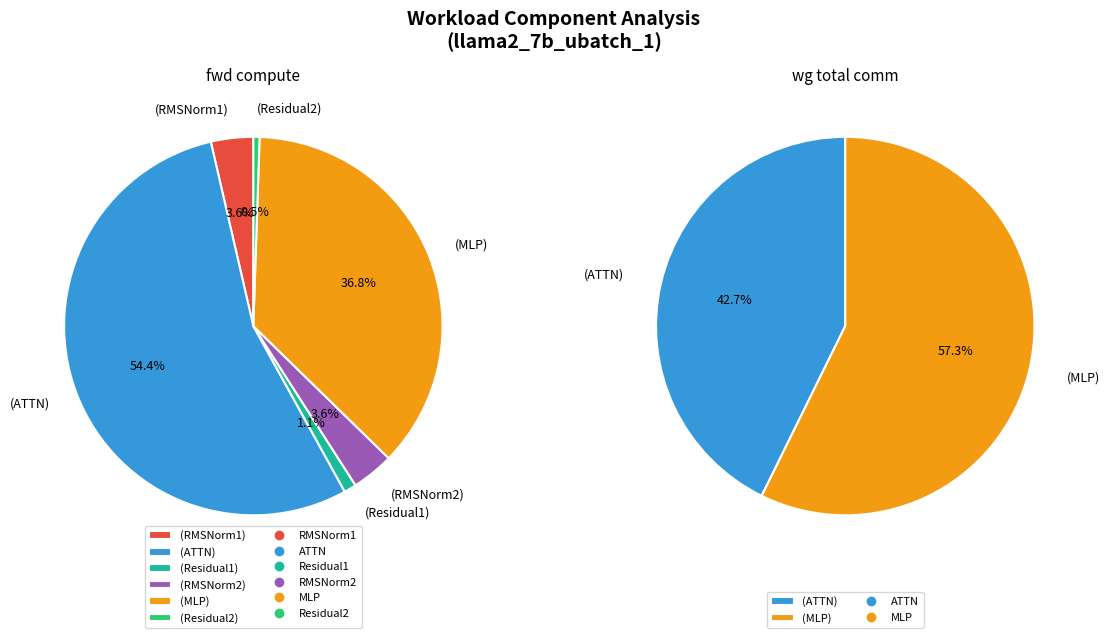

Is it true that Residual1 is 14% of the pie?

False